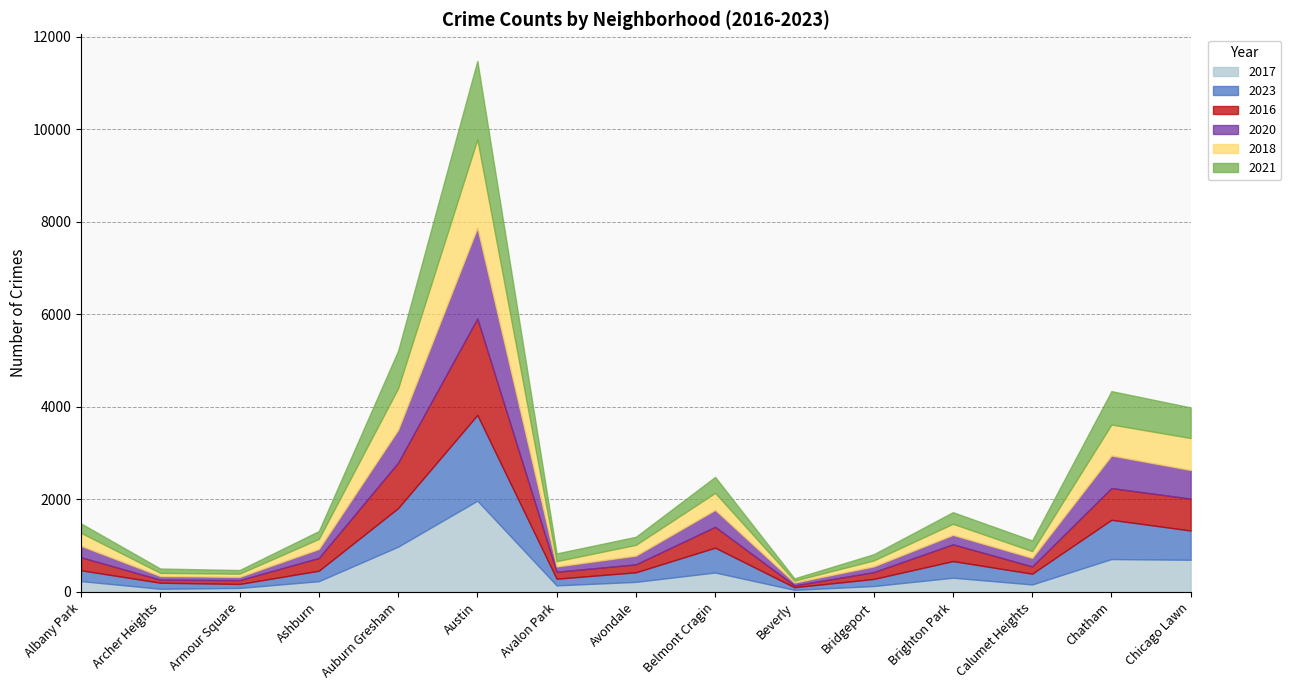

Which series has the widest spread of values?

2016